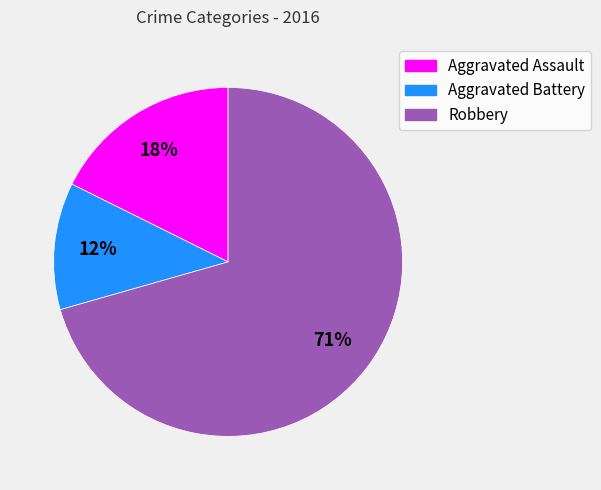

Combined, do Robbery and Aggravated Battery account for over 50%?

Yes